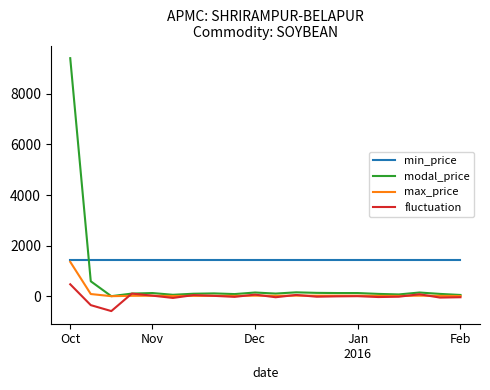

Which series has the largest total across all categories?

min_price